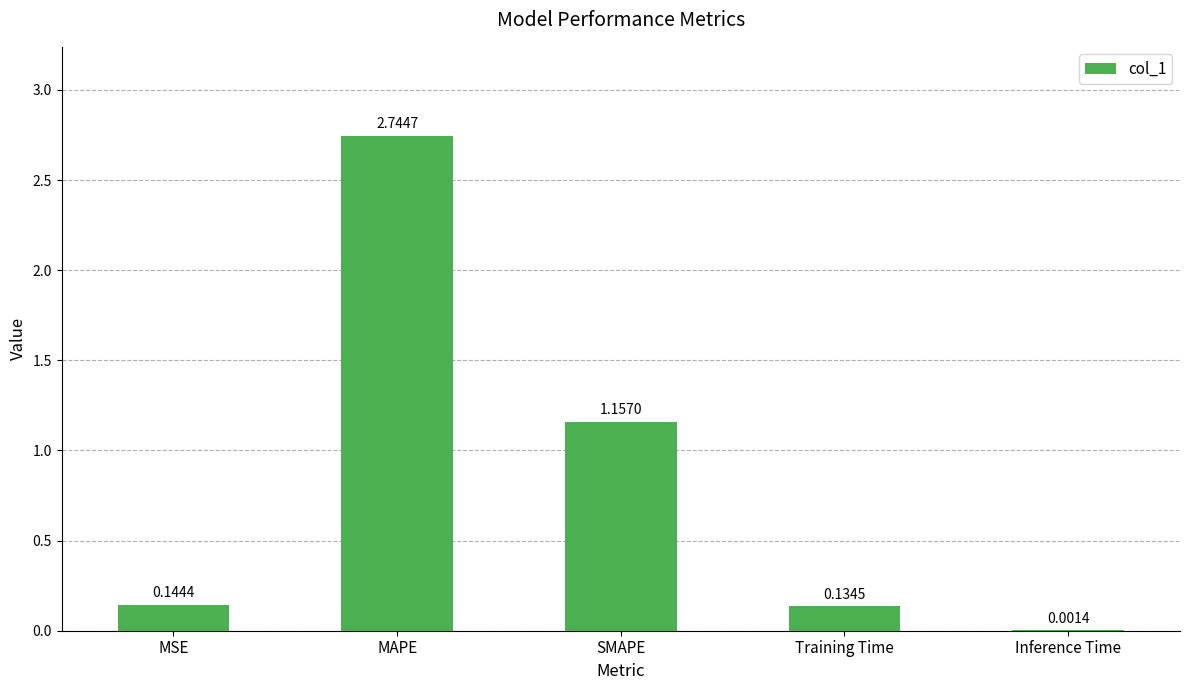

What is the change in value from SMAPE to Inference Time?

-1.2